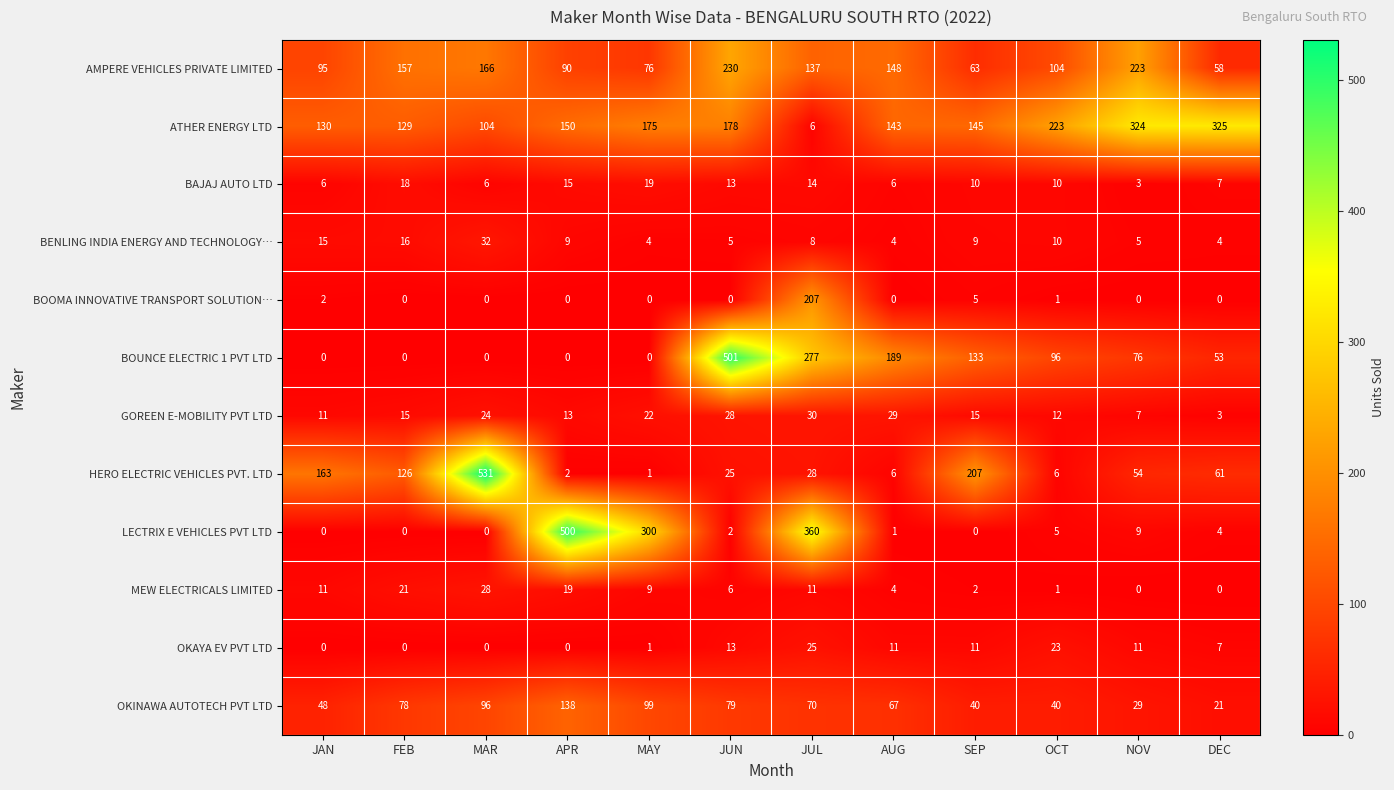

List the labels in order of AMPERE VEHICLES PRIVATE LIMITED value, largest first.

JUN, NOV, MAR, FEB, AUG, JUL, OCT, JAN, APR, MAY, SEP, DEC